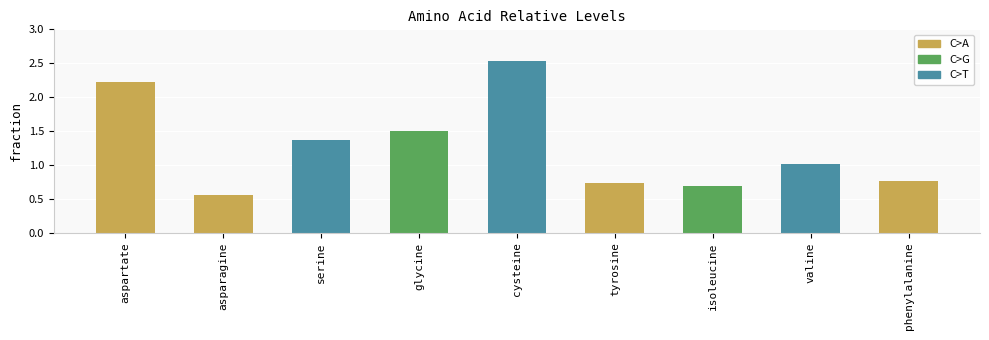

Rank the categories by value from lowest to highest.

asparagine, isoleucine, tyrosine, phenylalanine, valine, serine, glycine, aspartate, cysteine